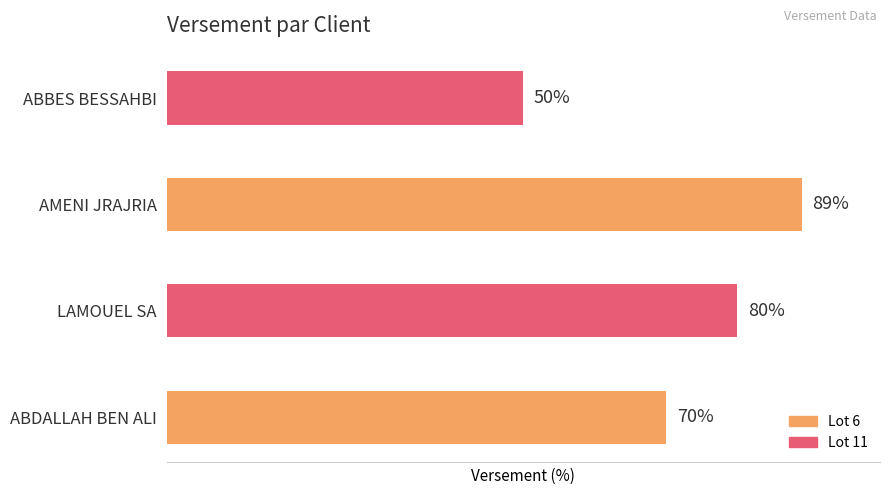

List the labels in order of value, smallest first.

ABBES BESSAHBI, ABDALLAH BEN ALI, LAMOUEL SA, AMENI JRAJRIA